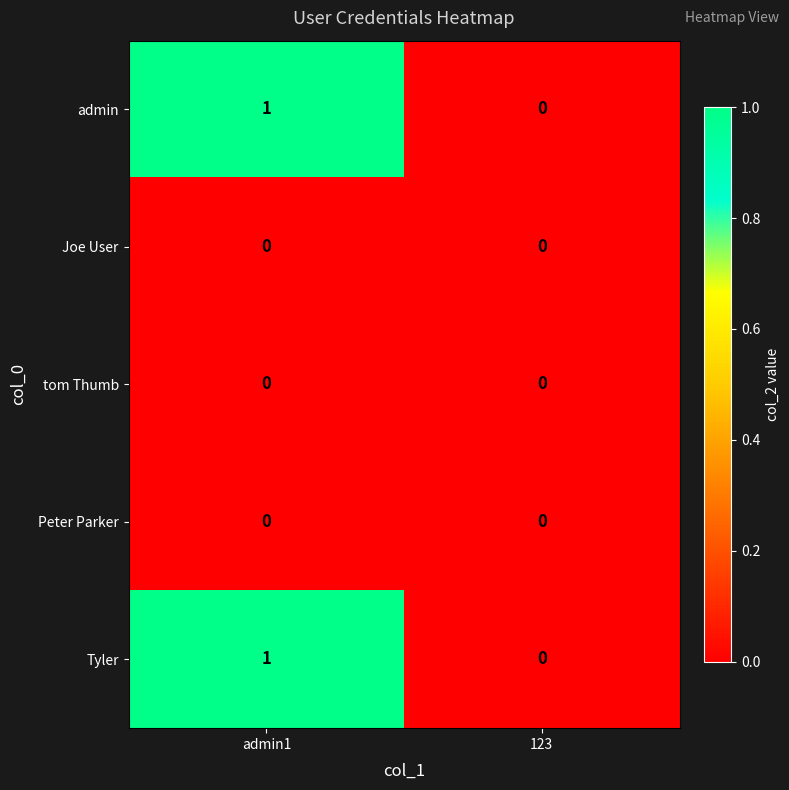

At which category is the sum across all series the highest?

admin1